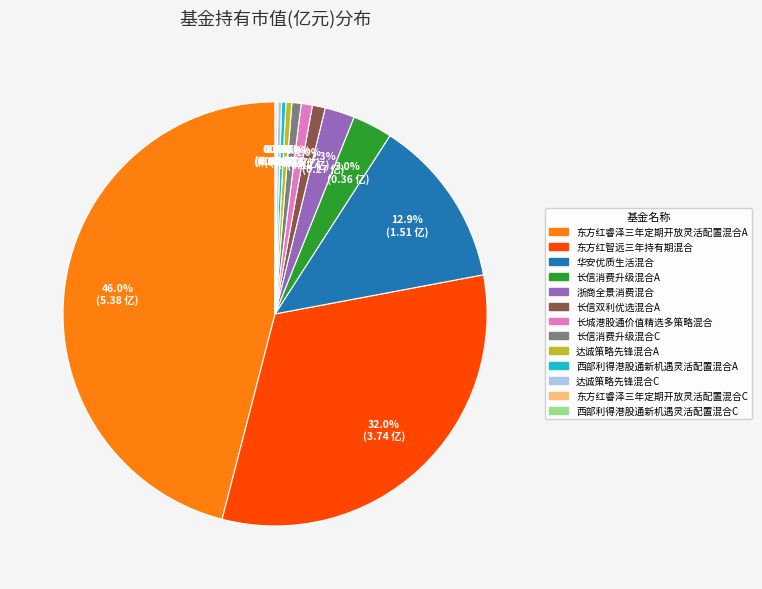

Is there any slice that represents more than half of the pie?

No